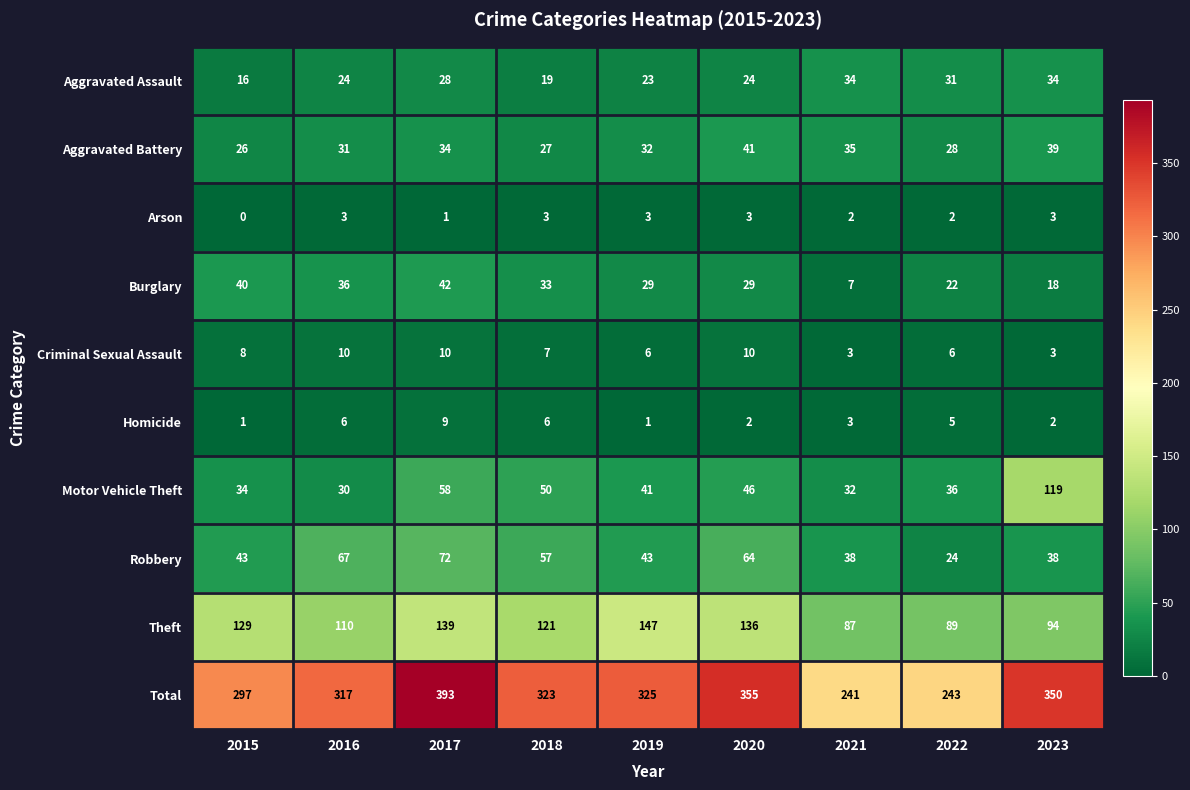

List the series in order of their peak value, highest first.

Total, Theft, Motor Vehicle Theft, Robbery, Burglary, Aggravated Battery, Aggravated Assault, Criminal Sexual Assault, Homicide, Arson